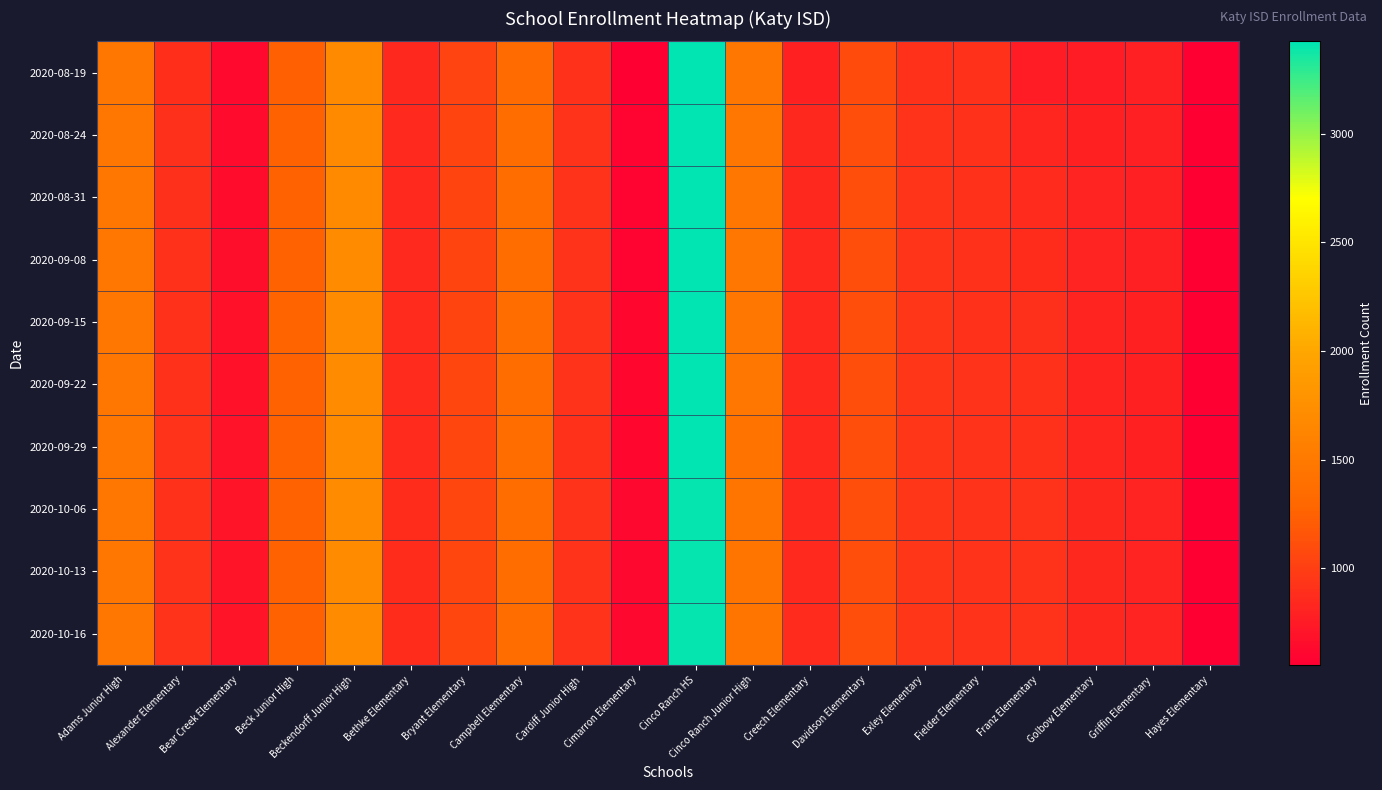

What is the spread (max minus min) of values at Cinco Ranch Junior High?

20